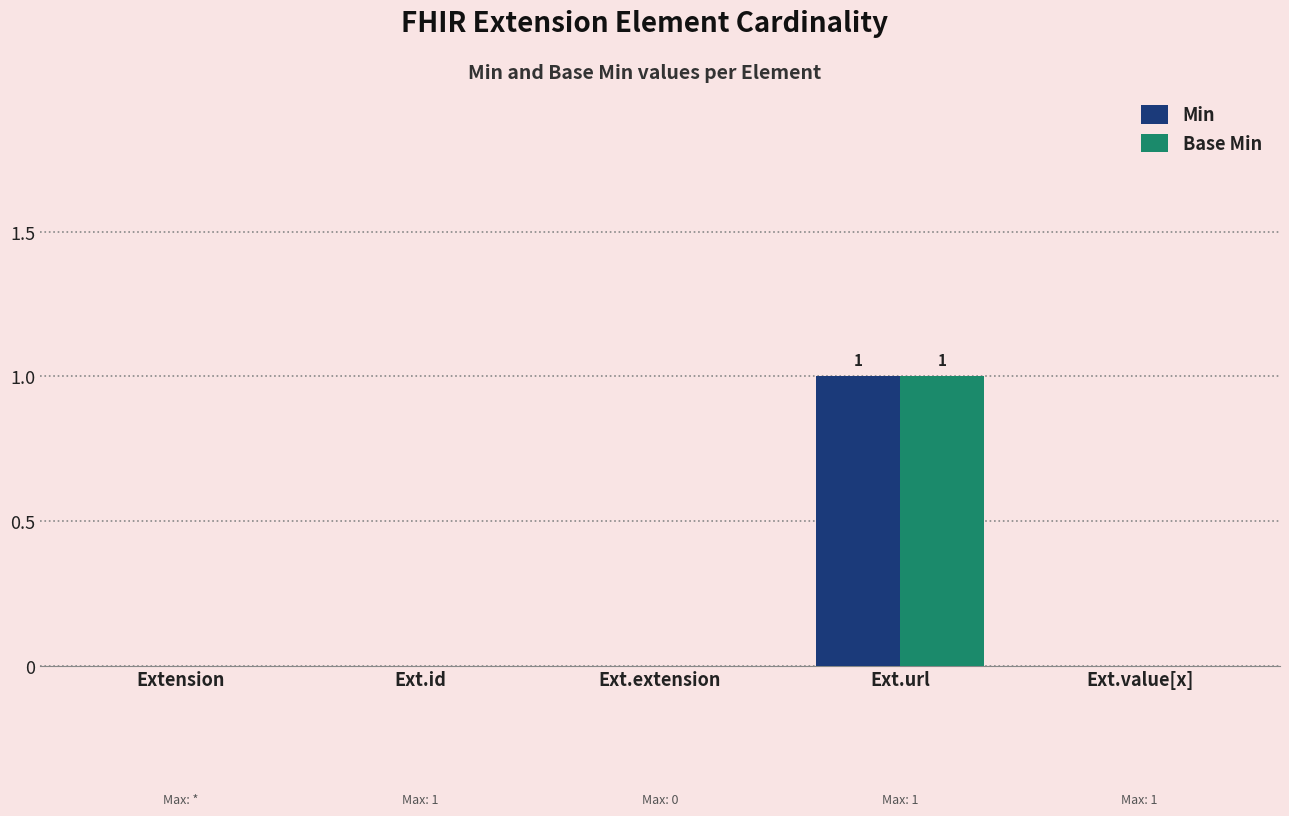

Count the Base Min values in the range 0 to 1.

5